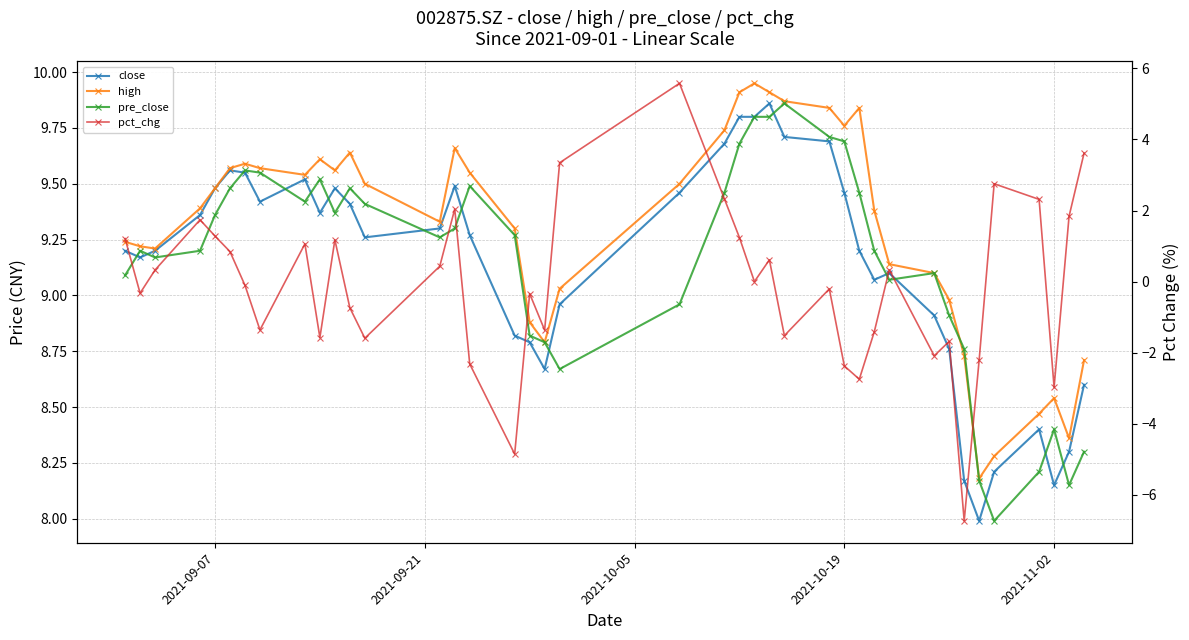

Which series has the largest total across all categories?

high